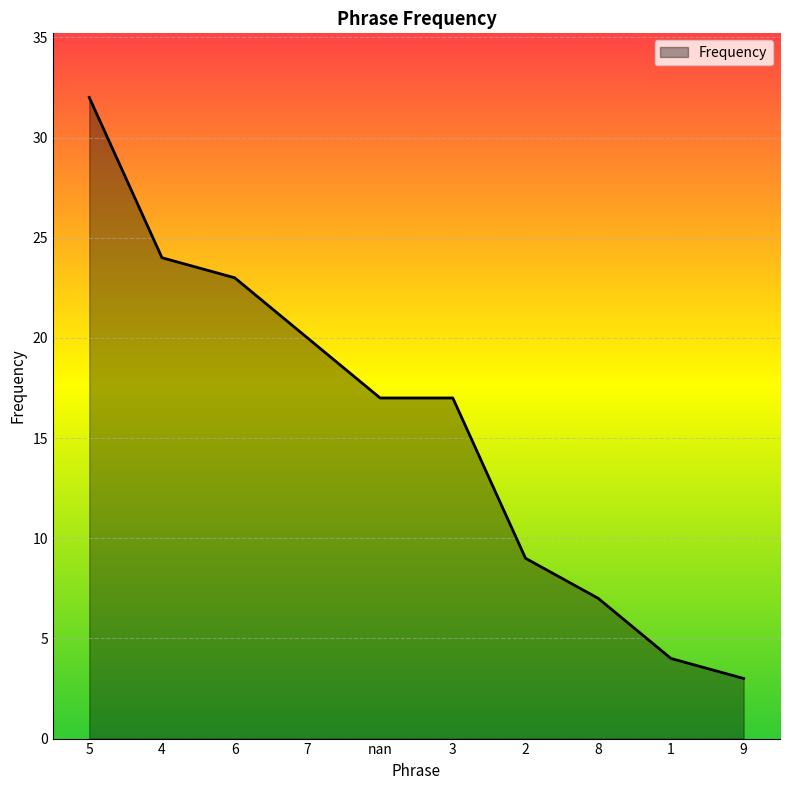

The value at 4 is 33. True or false?

False